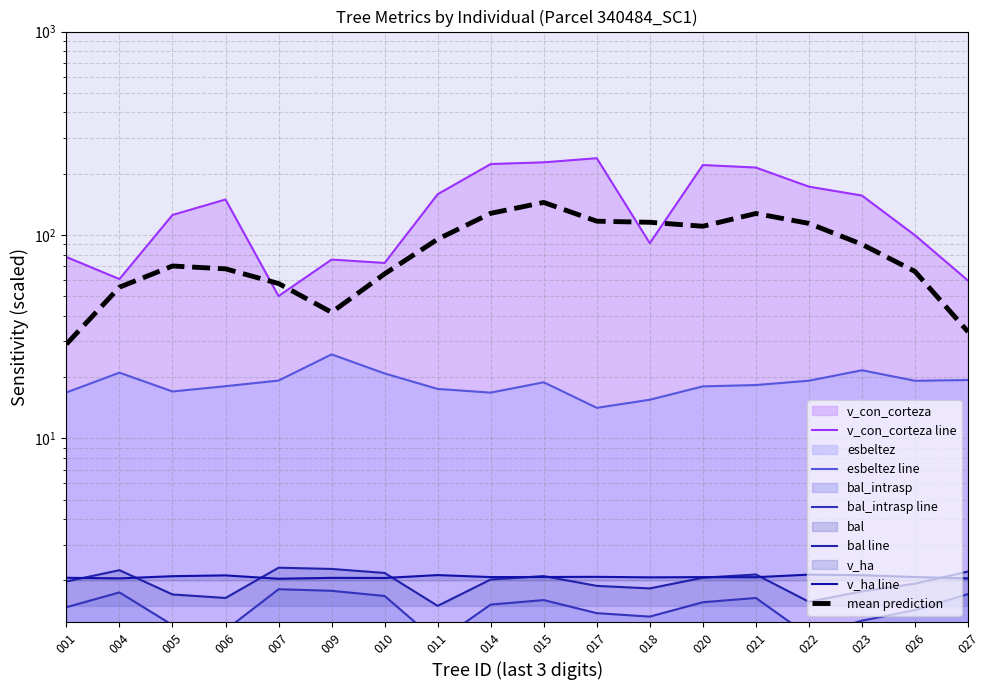

List the series in order of their peak value, lowest first.

bal_intrasp line, v_ha line, bal line, esbeltez line, mean prediction, v_con_corteza line